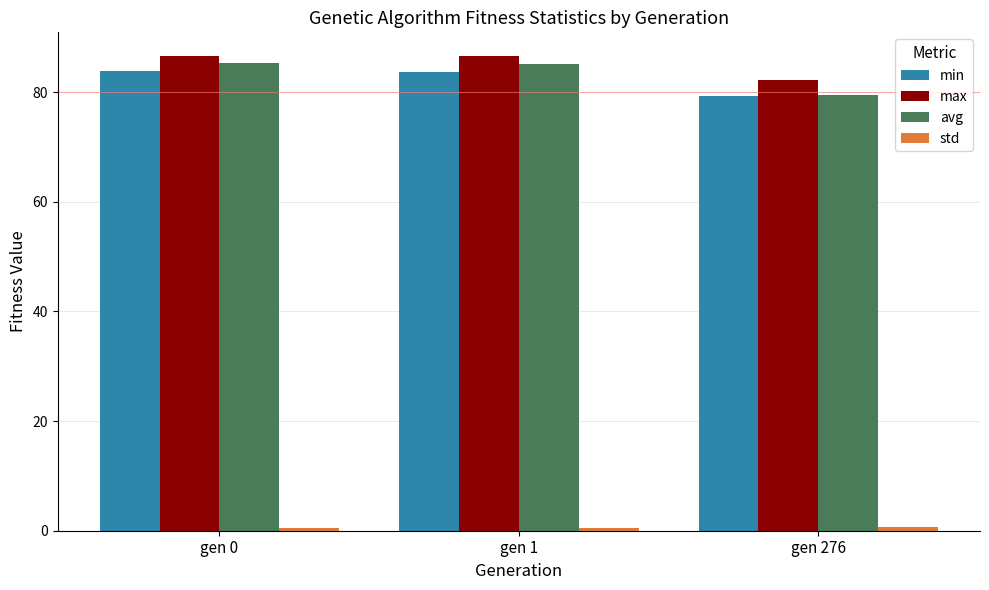

What is the sum of all avg values?

250.0